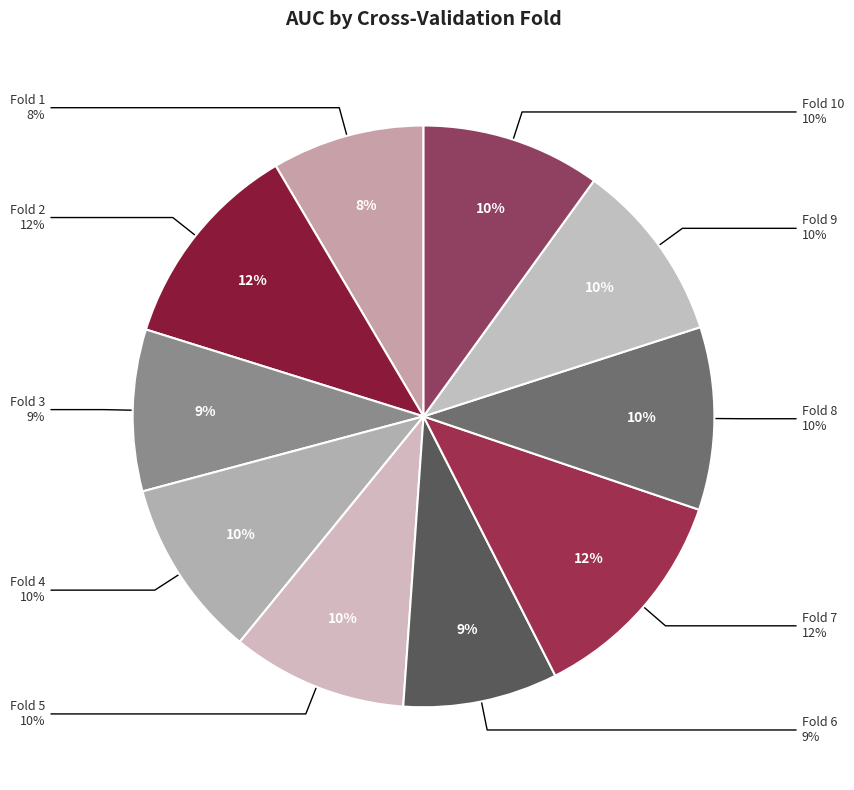

How much of the chart is everything except Fold 6?

91.4%